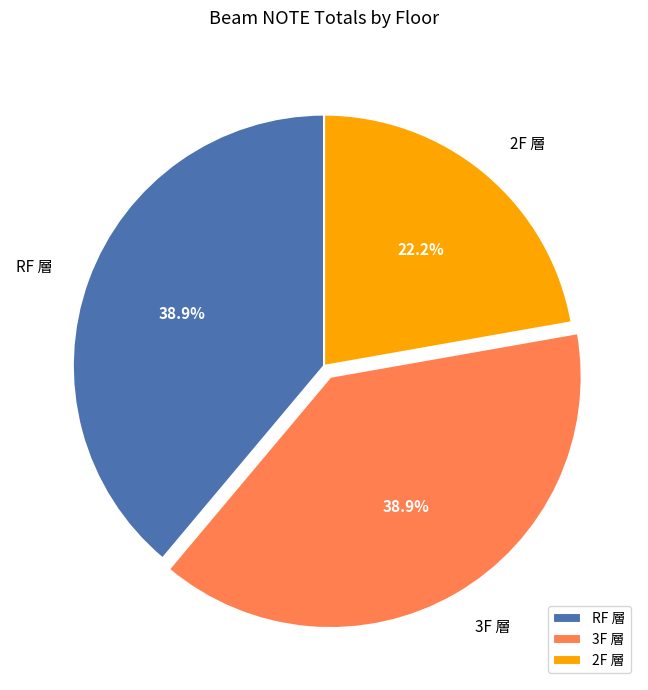

How much of the chart is everything except 3F 層?

61.1%